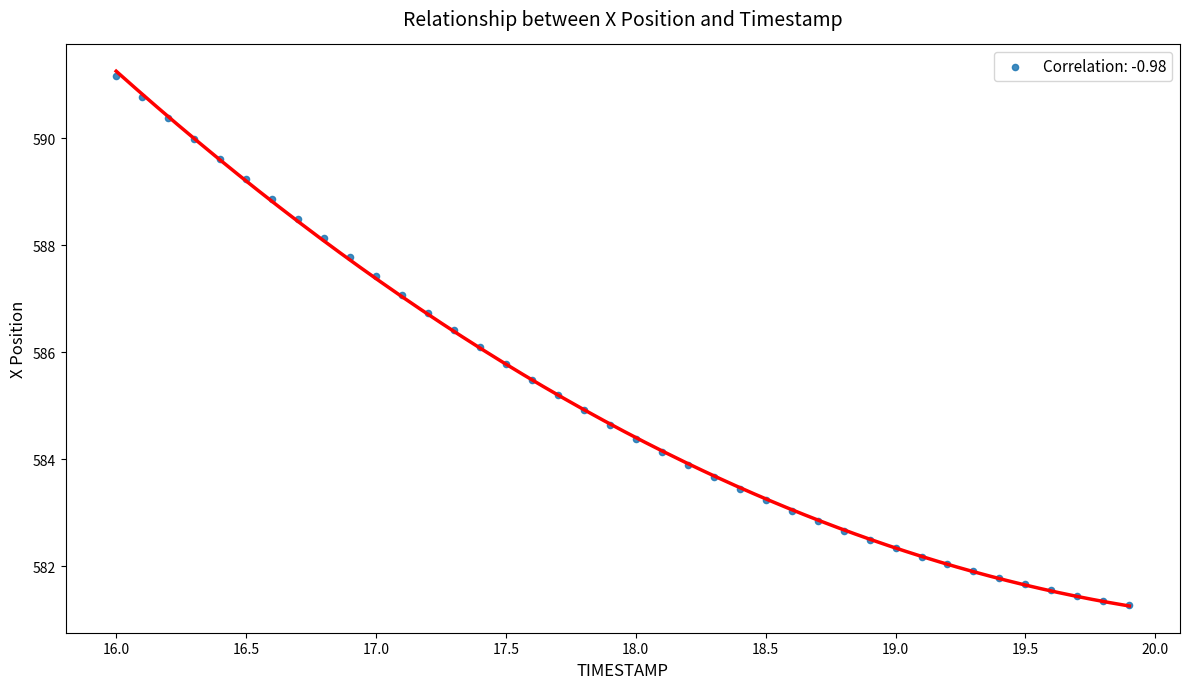

What is the range of X values (max minus min)?

3.9